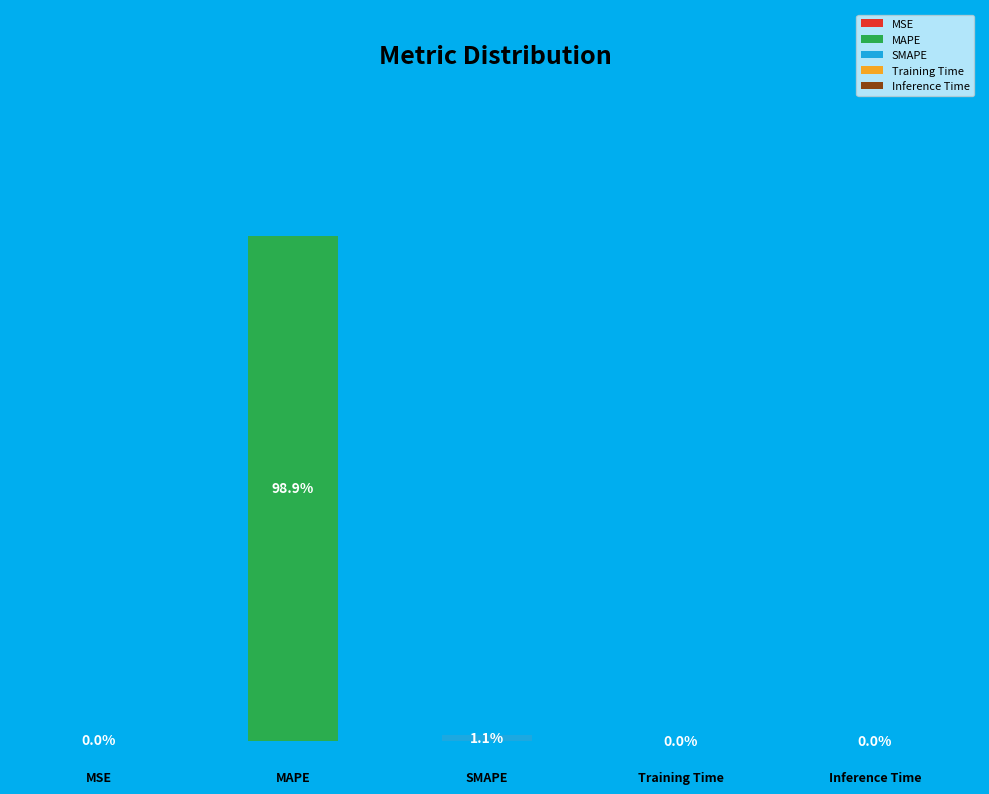

Between MAPE and Inference Time, which is larger?

MAPE